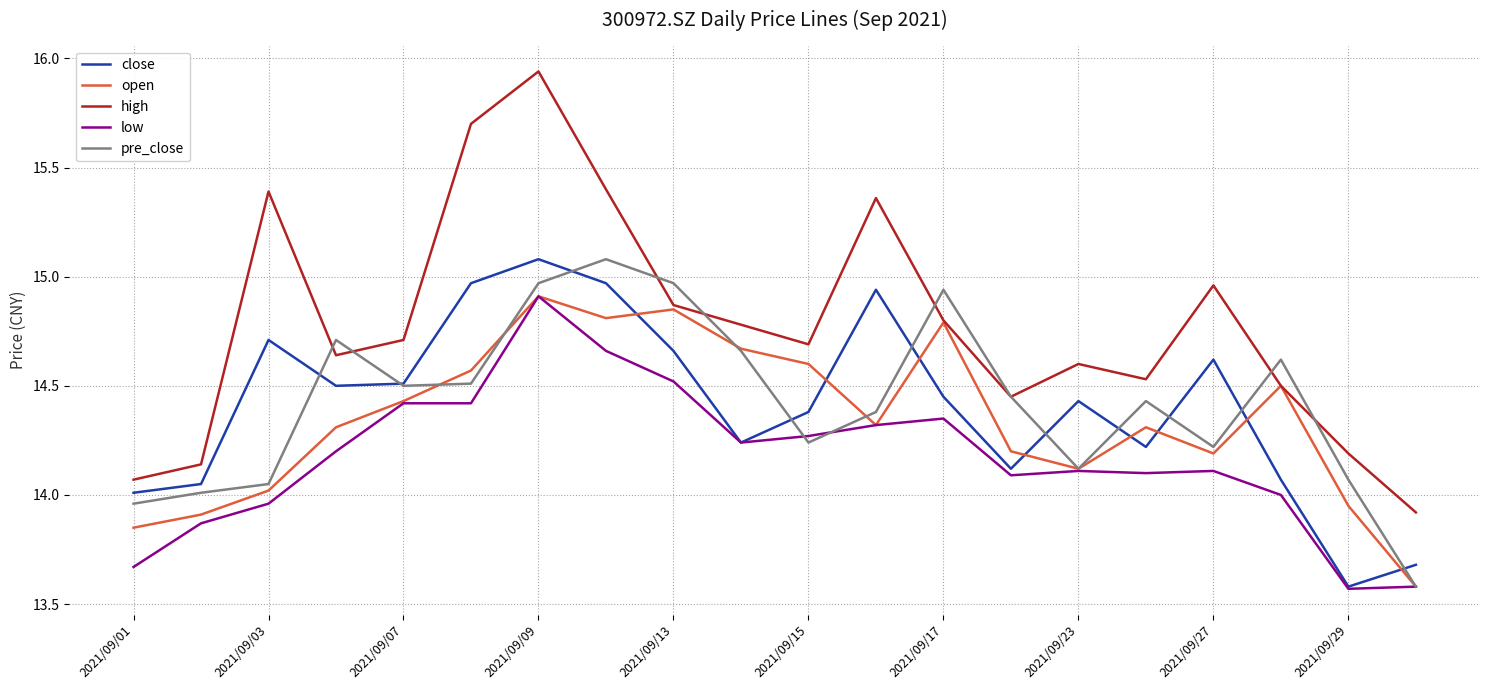

Which series has the largest total across all categories?

high